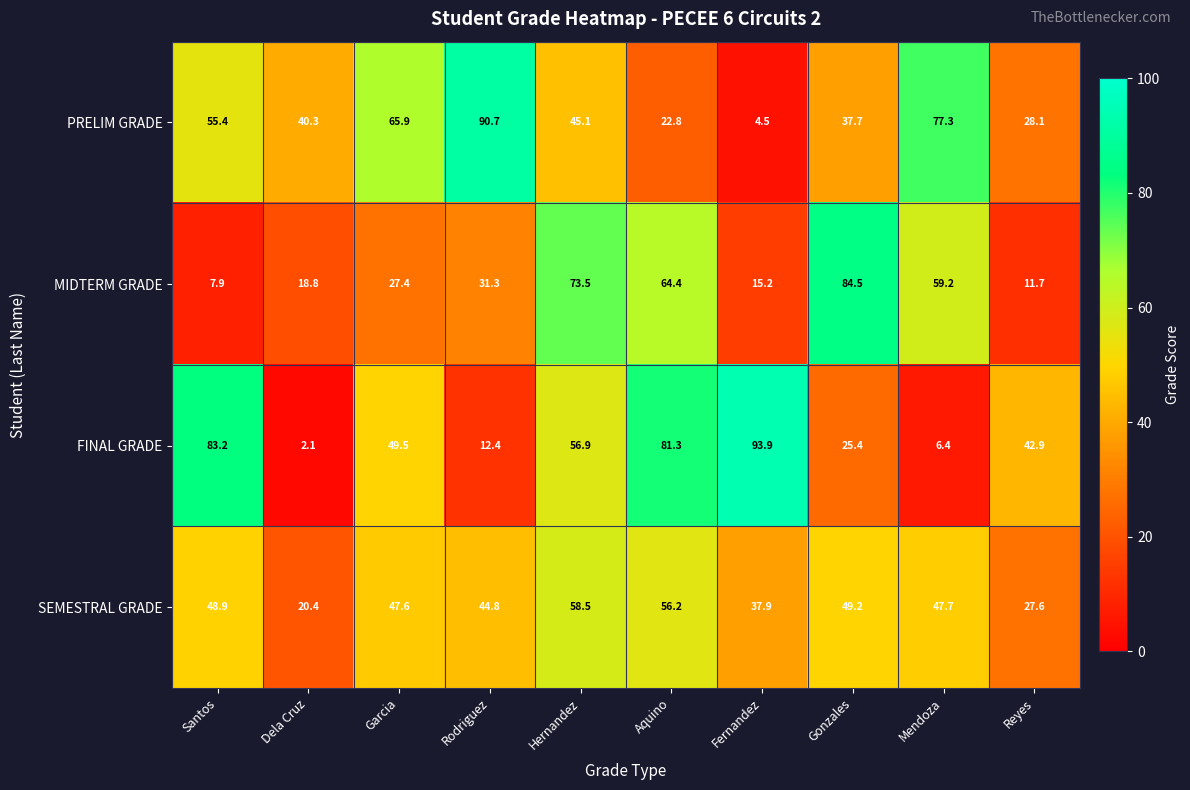

Which series has the largest range (max minus min)?

FINAL GRADE